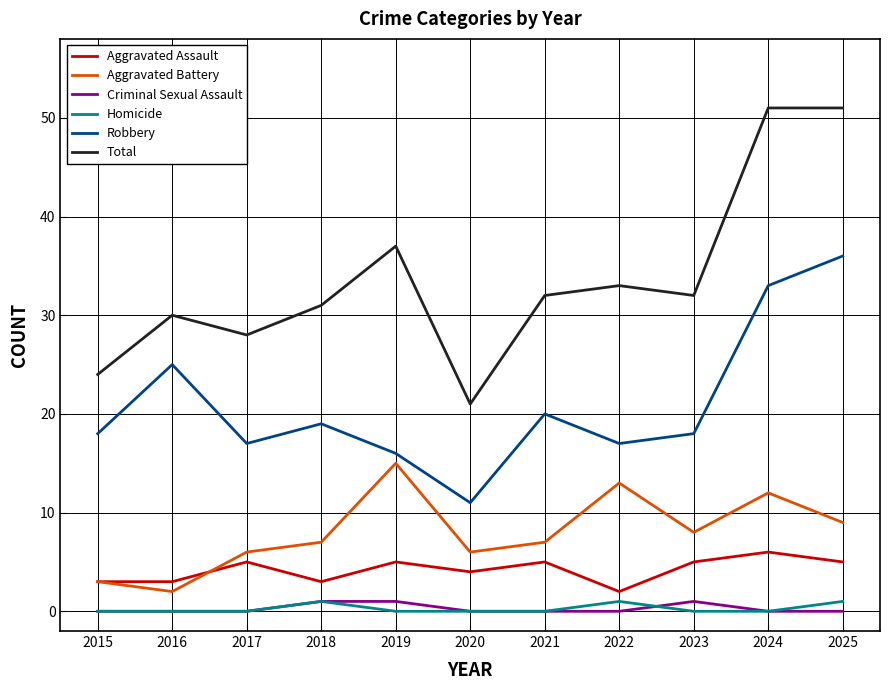

True or false: Criminal Sexual Assault and Aggravated Battery intersect in this chart.

False